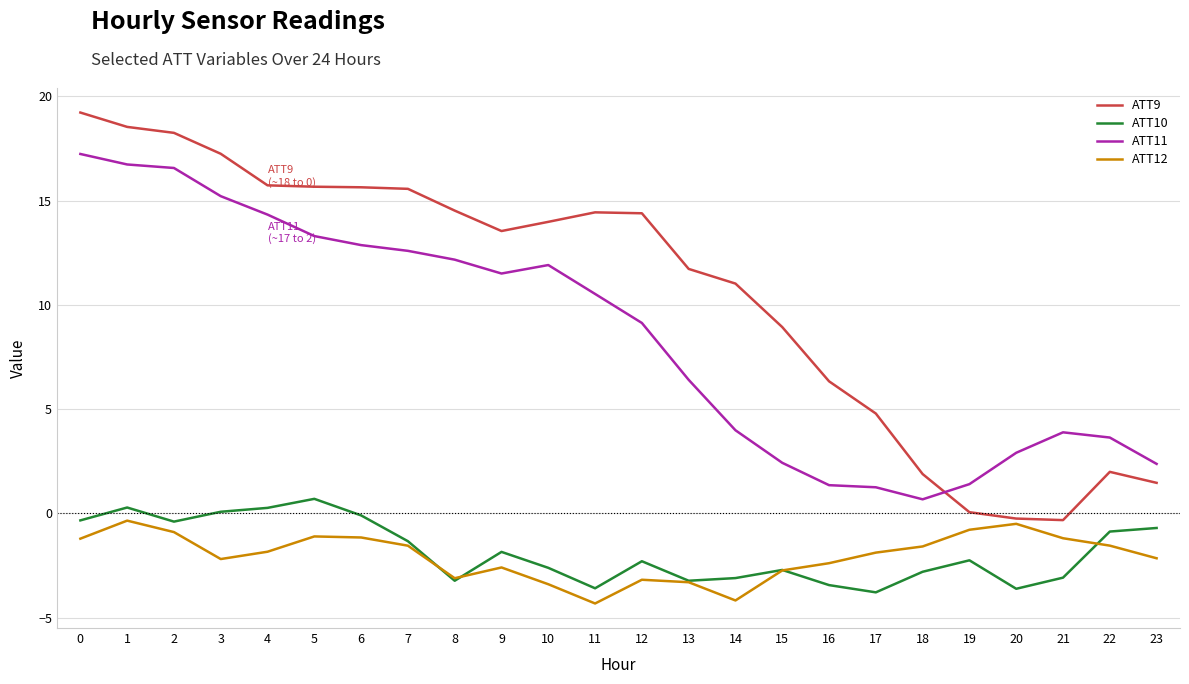

The ATT10 series shows 0.3 at 4. True or false?

True